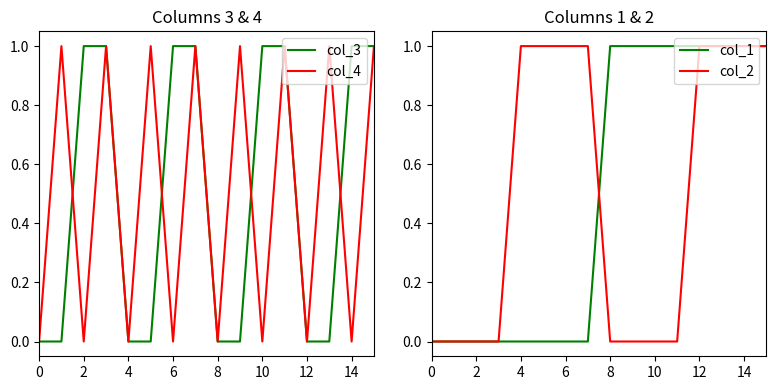

The col_3 series shows 1 at 14. True or false?

True